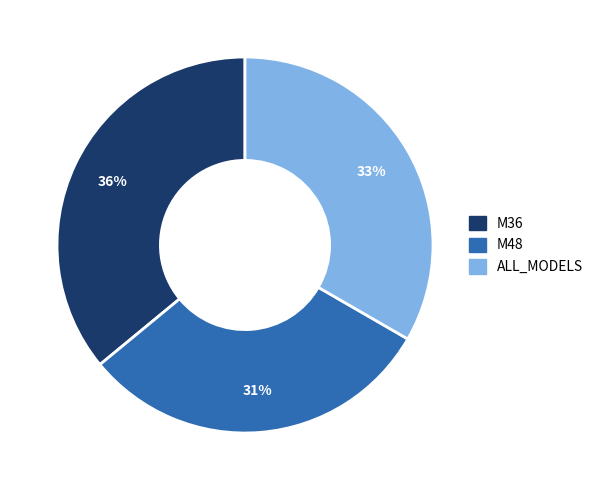

Which slice is the smallest?

M48